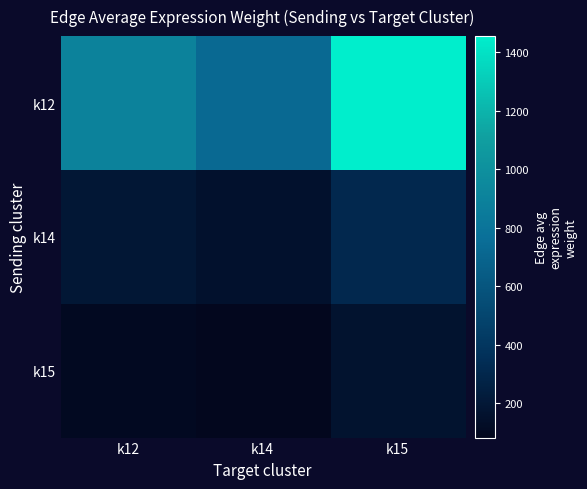

Which has a higher value, k12 or k15?

k15